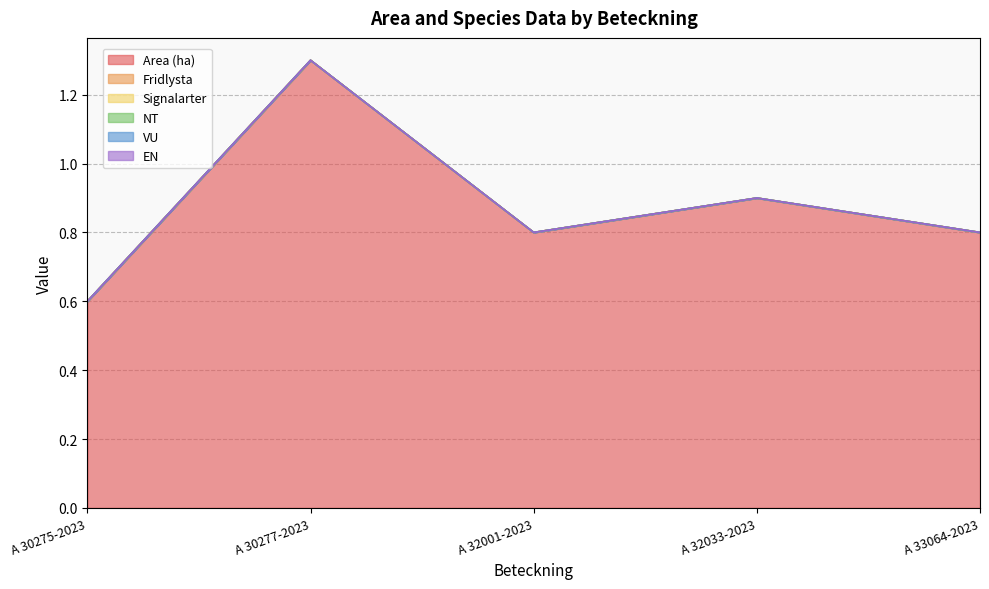

True or false: Signalarter and Area (ha) intersect in this chart.

False